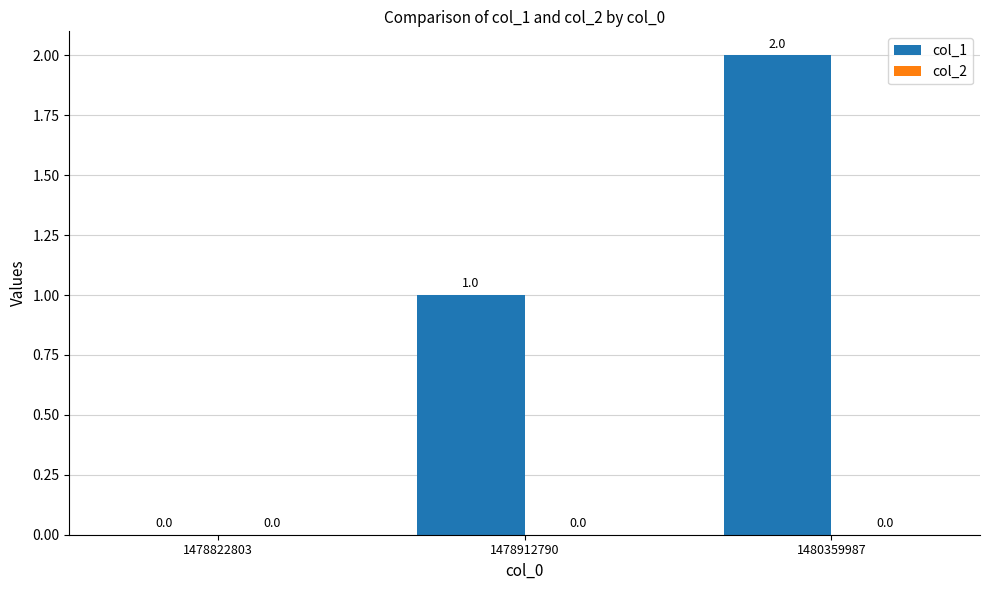

At which label is the value closest to 1?

1478912790